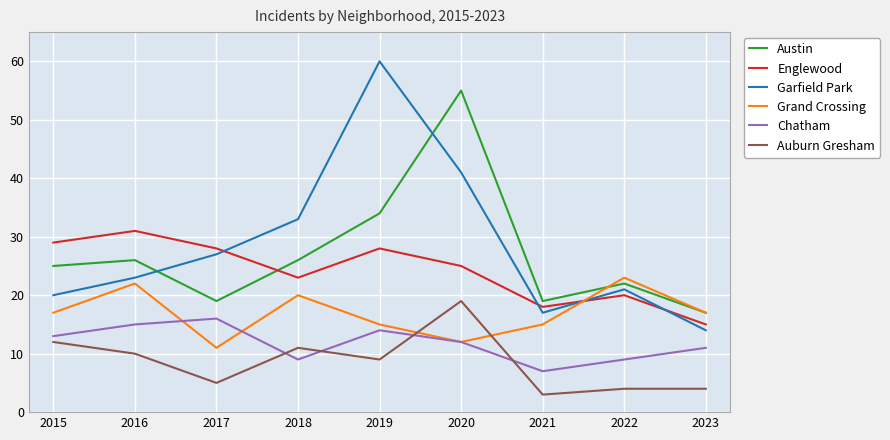

What is the total value across all series at 2017?

106